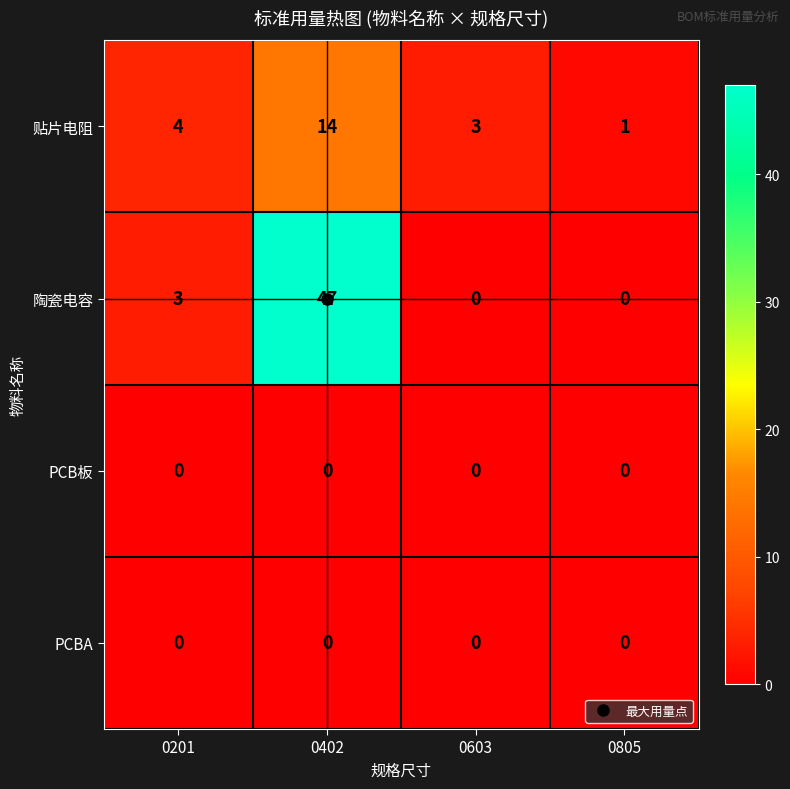

What is the greatest value displayed?

47